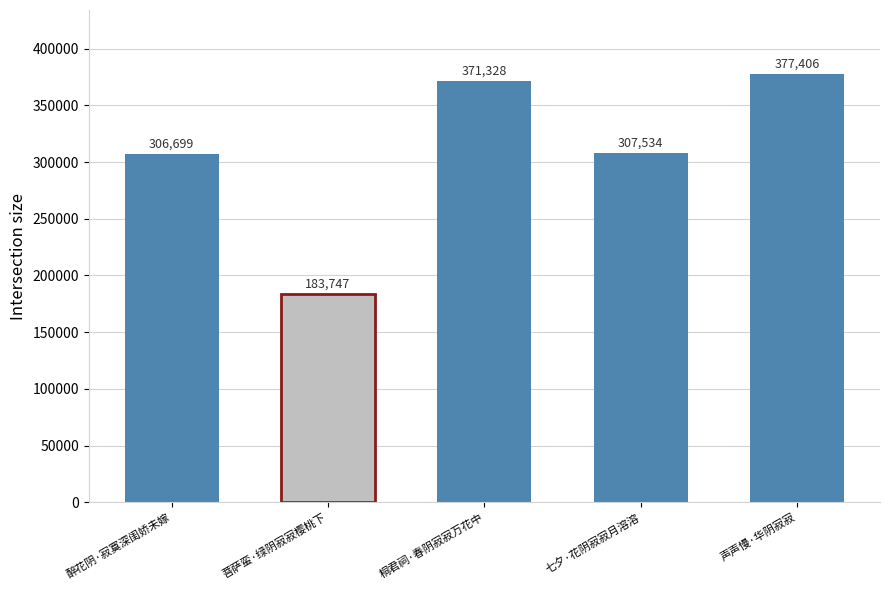

Reading left to right, list all the values displayed in this chart.

306699	183747	371328	307534	377406